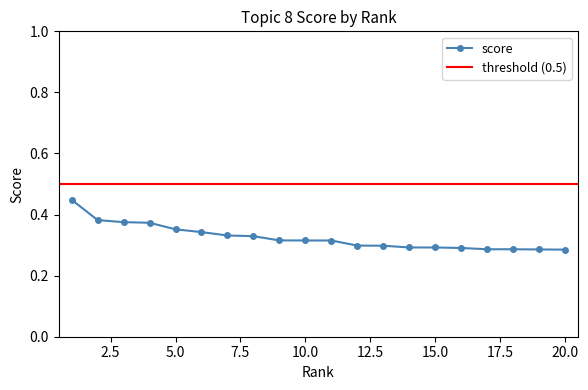

Reading left to right, list all the values displayed in this chart.

0.4	0.4	0.4	0.4	0.4	0.3	0.3	0.3	0.3	0.3	0.3	0.3	0.3	0.3	0.3	0.3	0.3	0.3	0.3	0.3